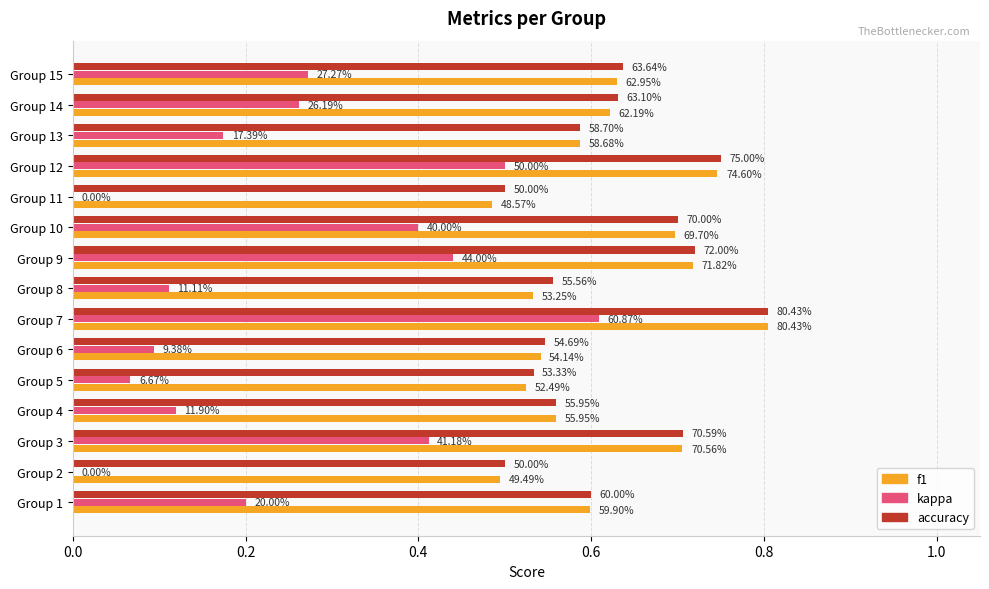

What position from the left is 8?

9